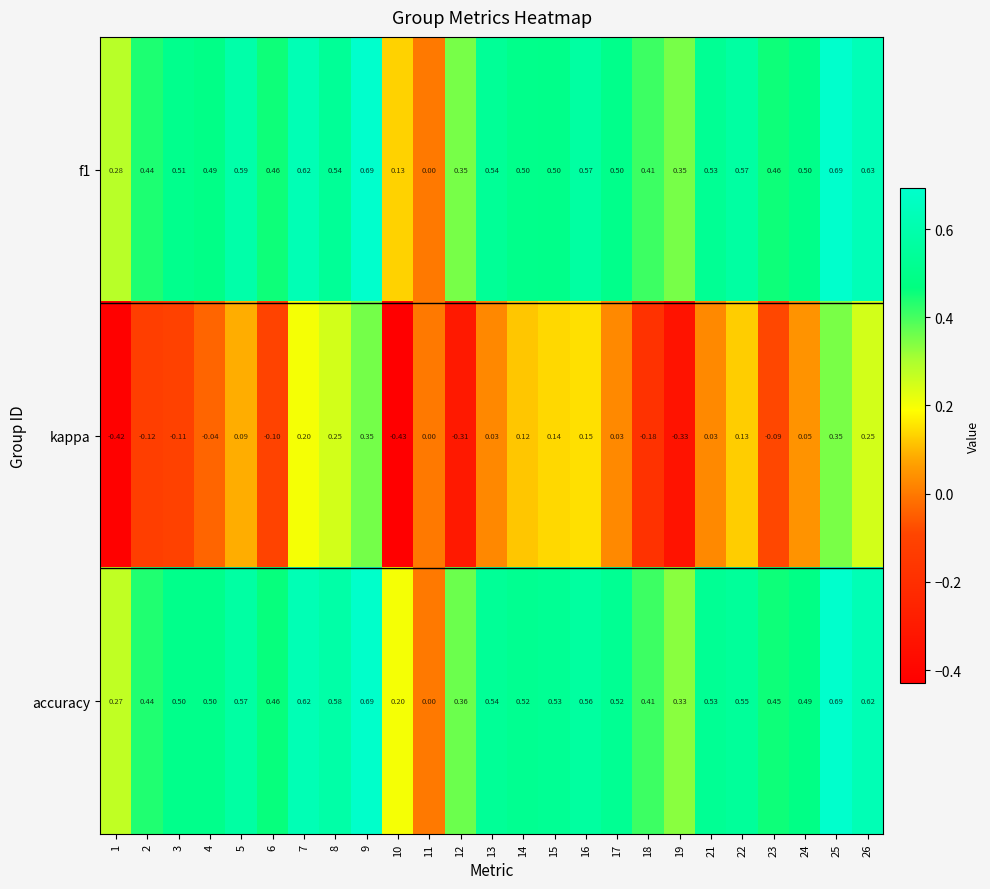

Which series has the largest total across all categories?

accuracy